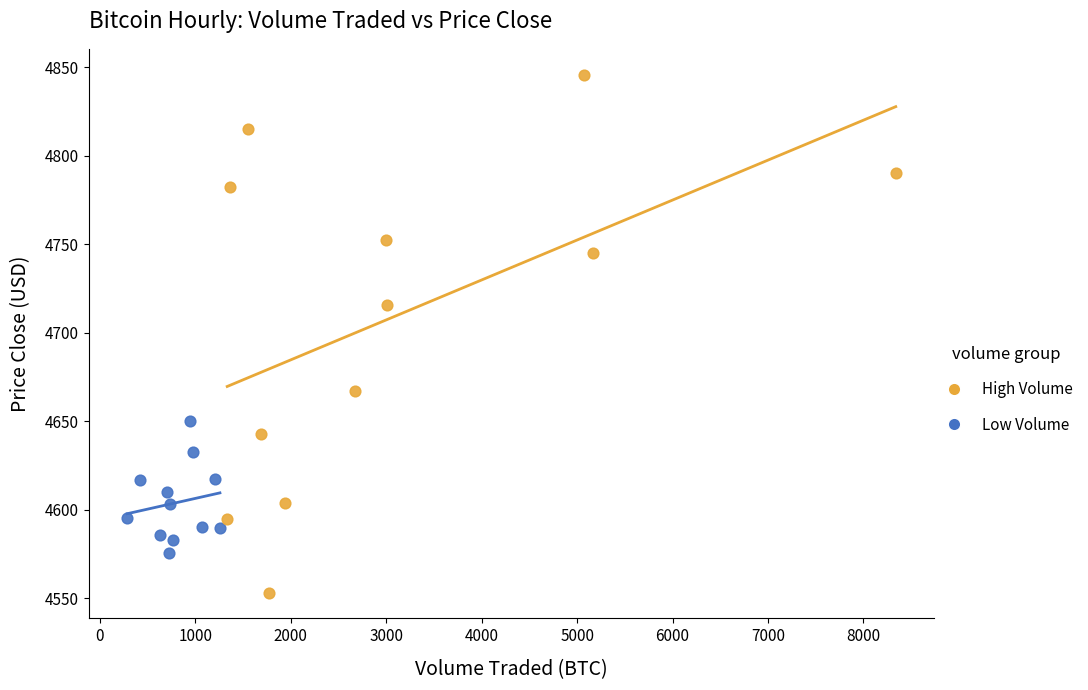

Which series reaches the maximum Y coordinate?

High Volume